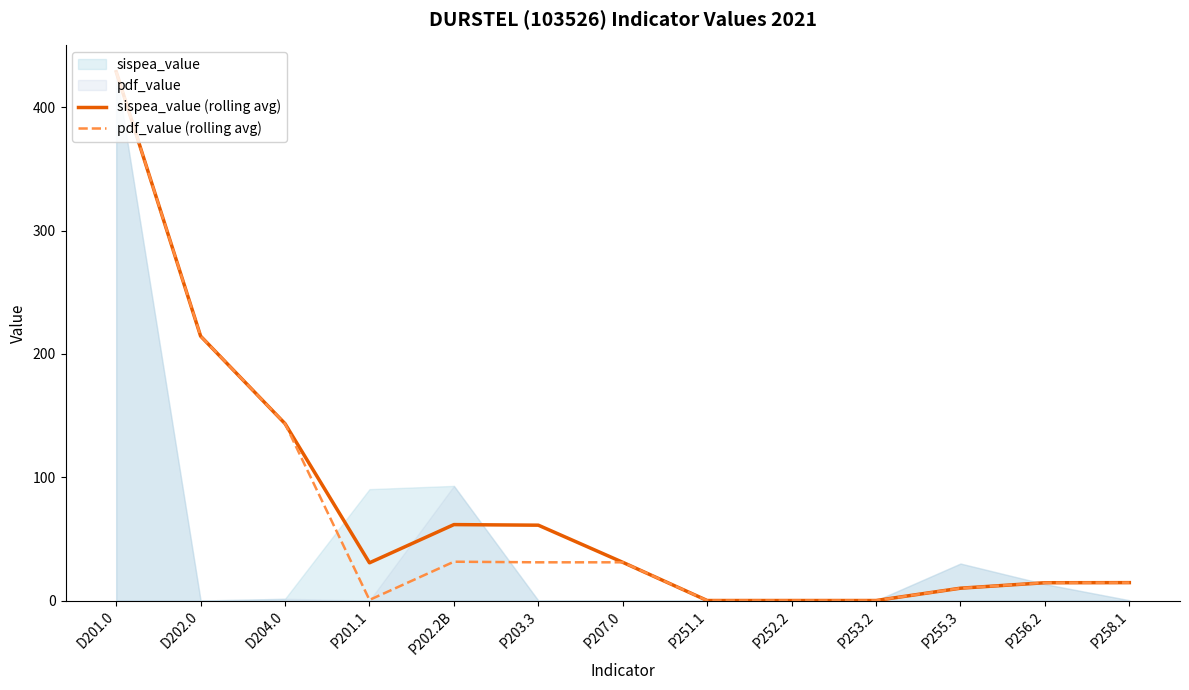

Reading left to right, extract all data points from this chart.

sispea_value (rolling avg): D201.0=429.0	D202.0=214.5	D204.0=143.5	P201.1=30.6	P202.2B=61.6	P203.3=61.1	P207.0=31.0	P251.1=0.0	P252.2=0.0	P253.2=0.0	P255.3=10.0	P256.2=14.4	P258.1=14.5
pdf_value (rolling avg): D201.0=429.0	D202.0=214.5	D204.0=143.5	P201.1=0.5	P202.2B=31.5	P203.3=31.0	P207.0=31.0	P251.1=0.0	P252.2=0.0	P253.2=0.0	P255.3=10.0	P256.2=14.4	P258.1=14.5